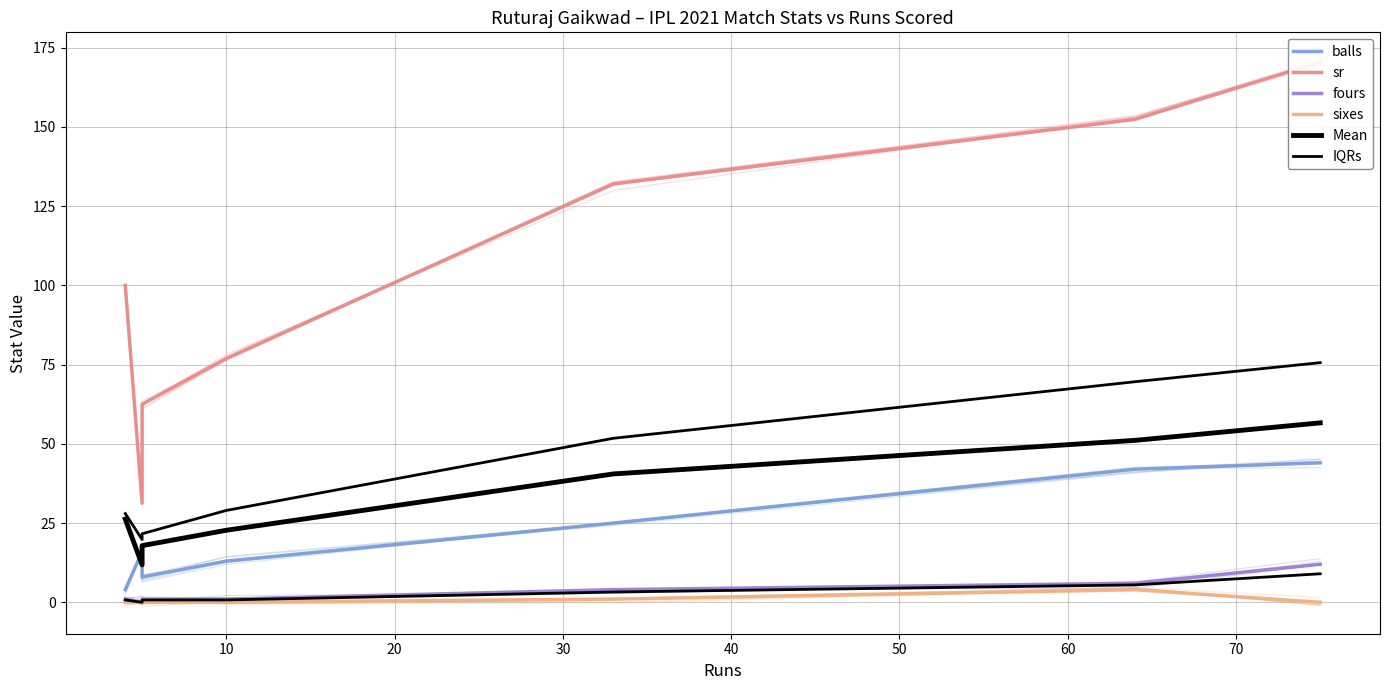

List the series in order of their peak value, highest first.

sr, Mean, balls, fours, IQRs, sixes